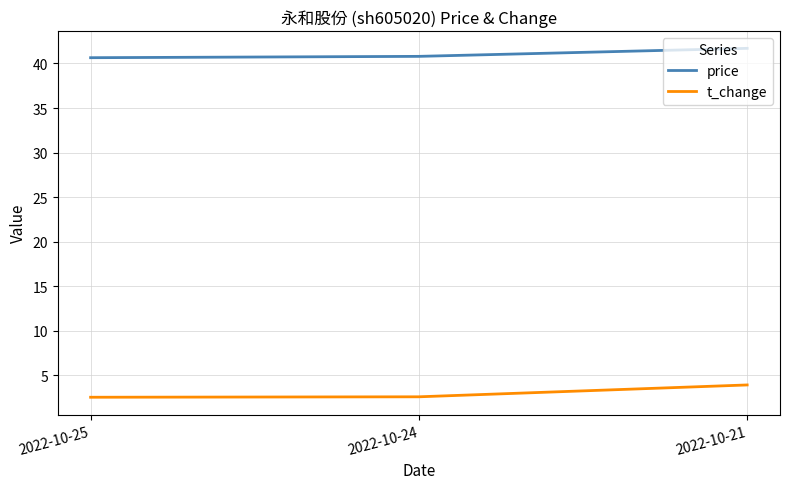

How many lines are shown in the chart?

2